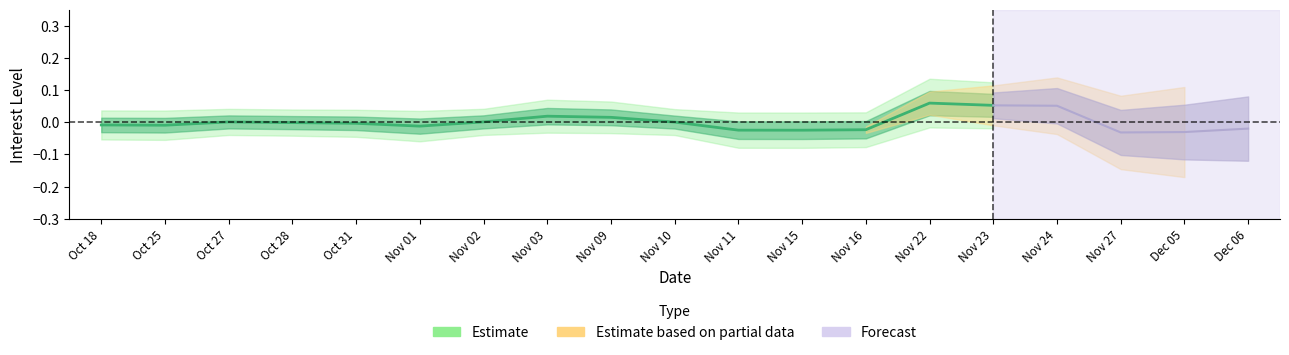

At which label is the value closest to 0?

Nov 10